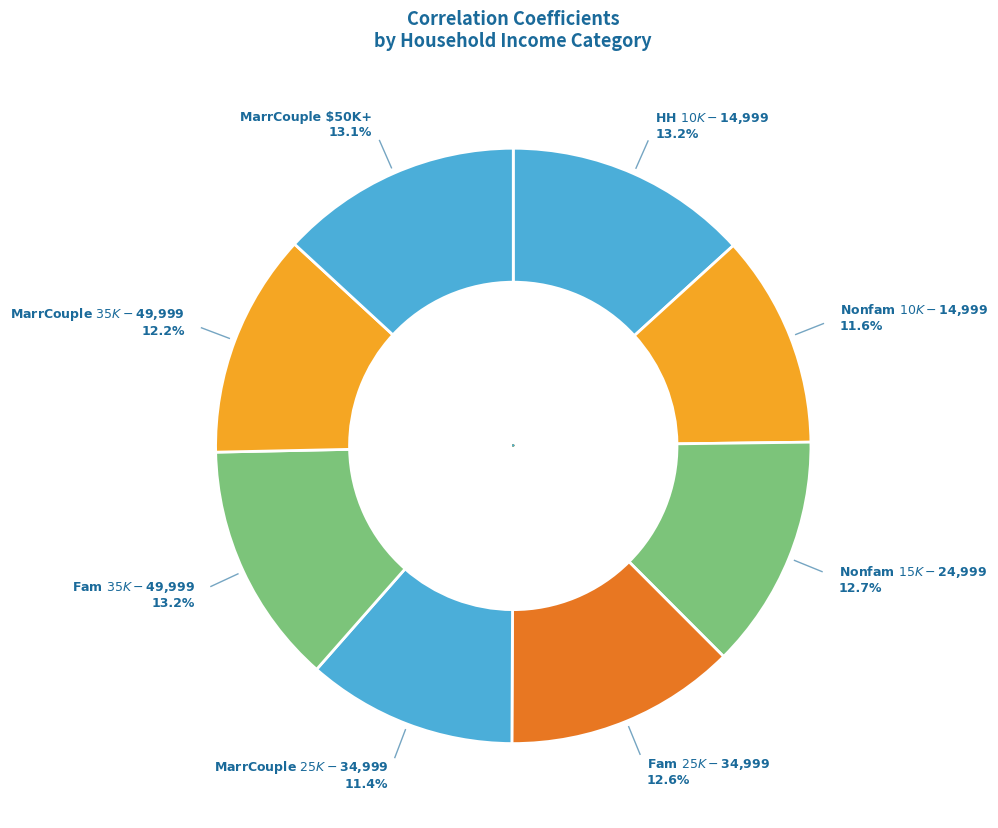

Is there any slice that represents more than half of the pie?

No